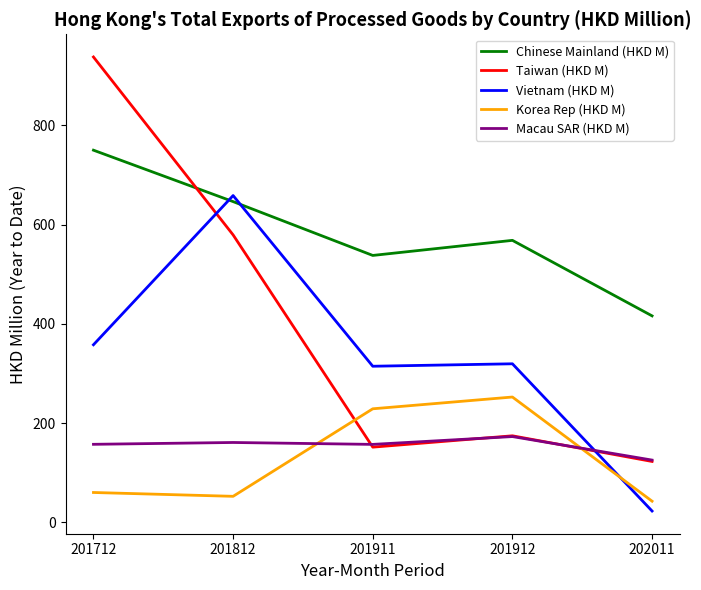

What are all the series names shown in the legend?

Chinese Mainland (HKD M), Taiwan (HKD M), Vietnam (HKD M), Korea Rep (HKD M), Macau SAR (HKD M)